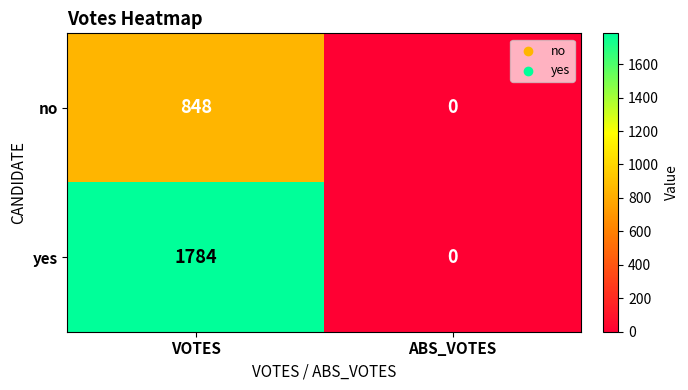

At which category is the sum across all series the highest?

VOTES